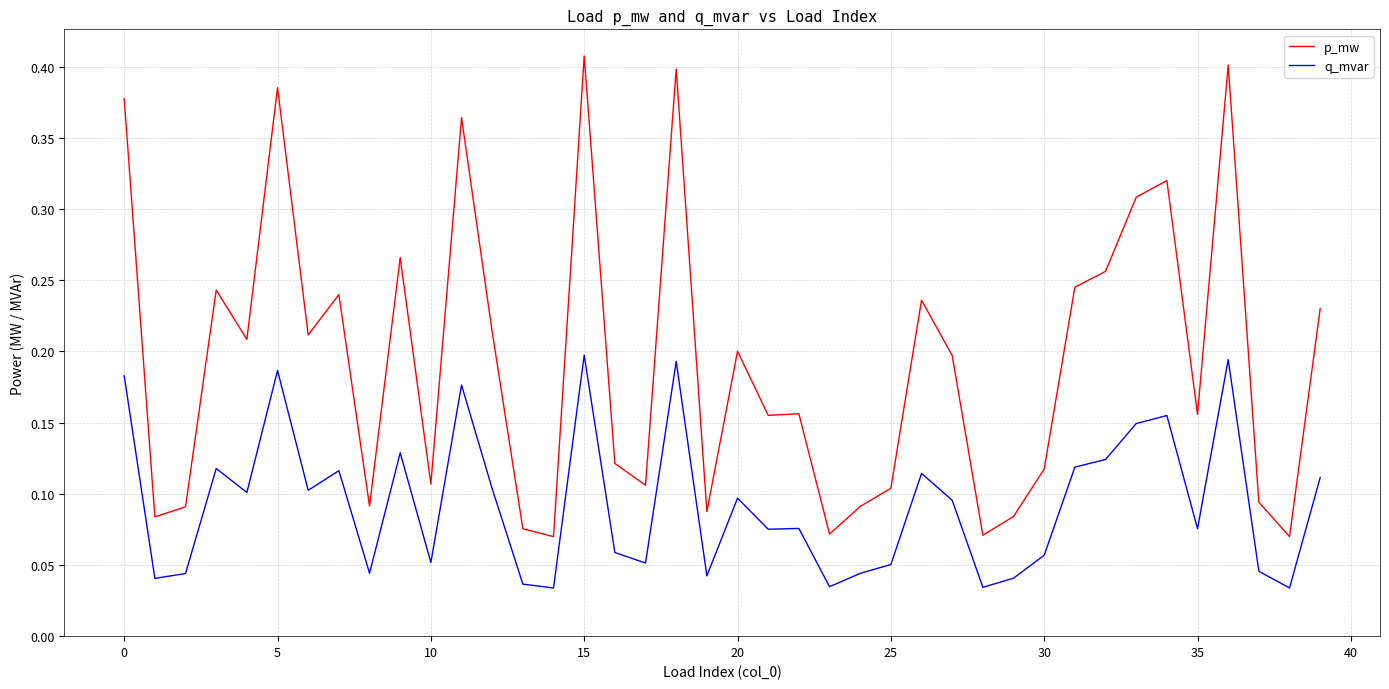

Rank the series by their maximum value, from lowest to highest.

q_mvar, p_mw